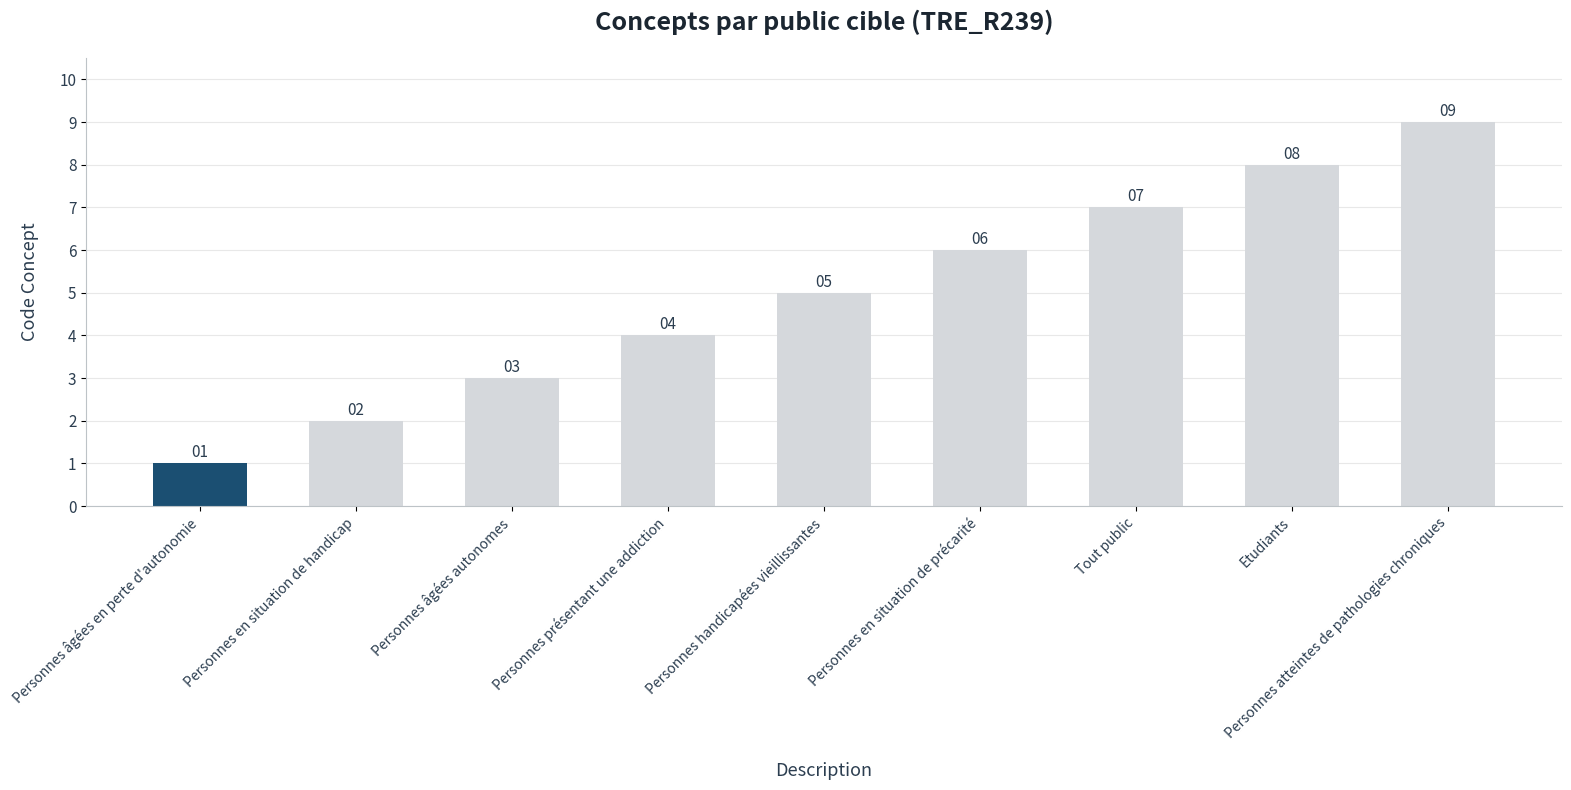

Rank the categories by value from lowest to highest.

Personnes âgées en perte d'autonomie, Personnes en situation de handicap, Personnes âgées autonomes, Personnes présentant une addiction, Personnes handicapées vieillissantes, Personnes en situation de précarité, Tout public, Etudiants, Personnes atteintes de pathologies chroniques